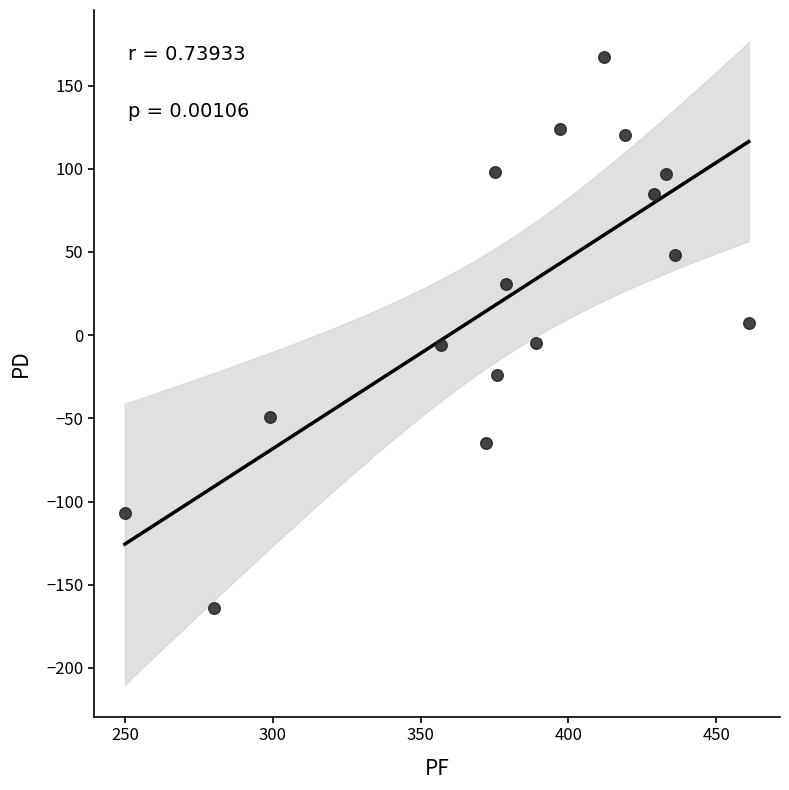

What is the range of Y values (max minus min)?

331